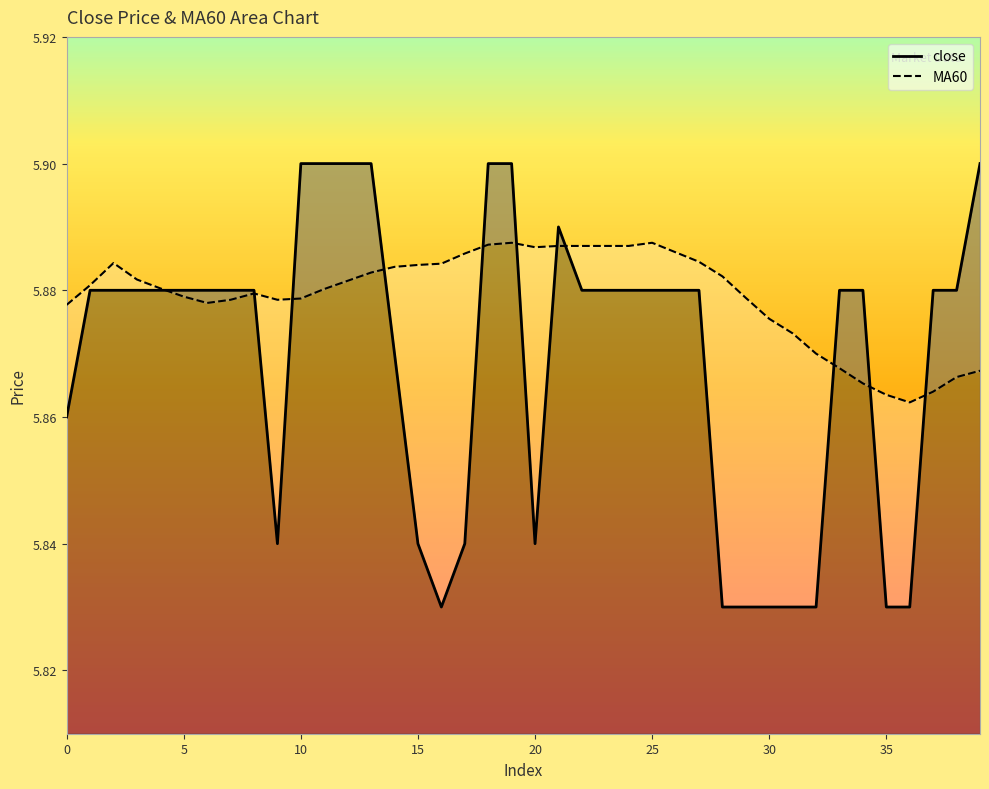

Which series changed the most between 11 and 33?

close